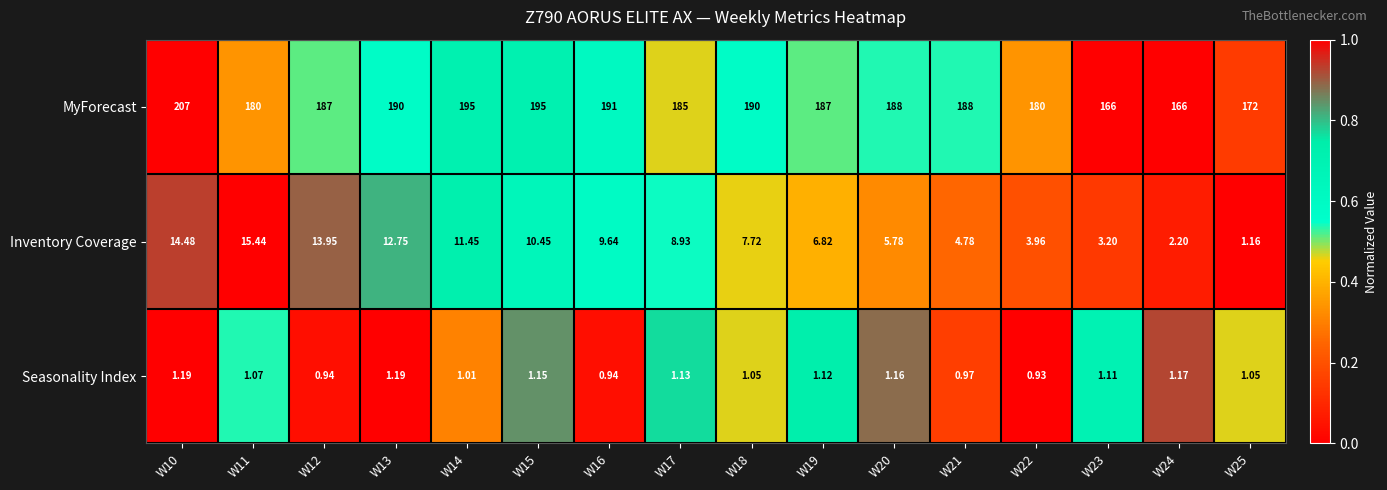

At W21, list the series in order from smallest to largest.

Seasonality Index, Inventory Coverage, MyForecast